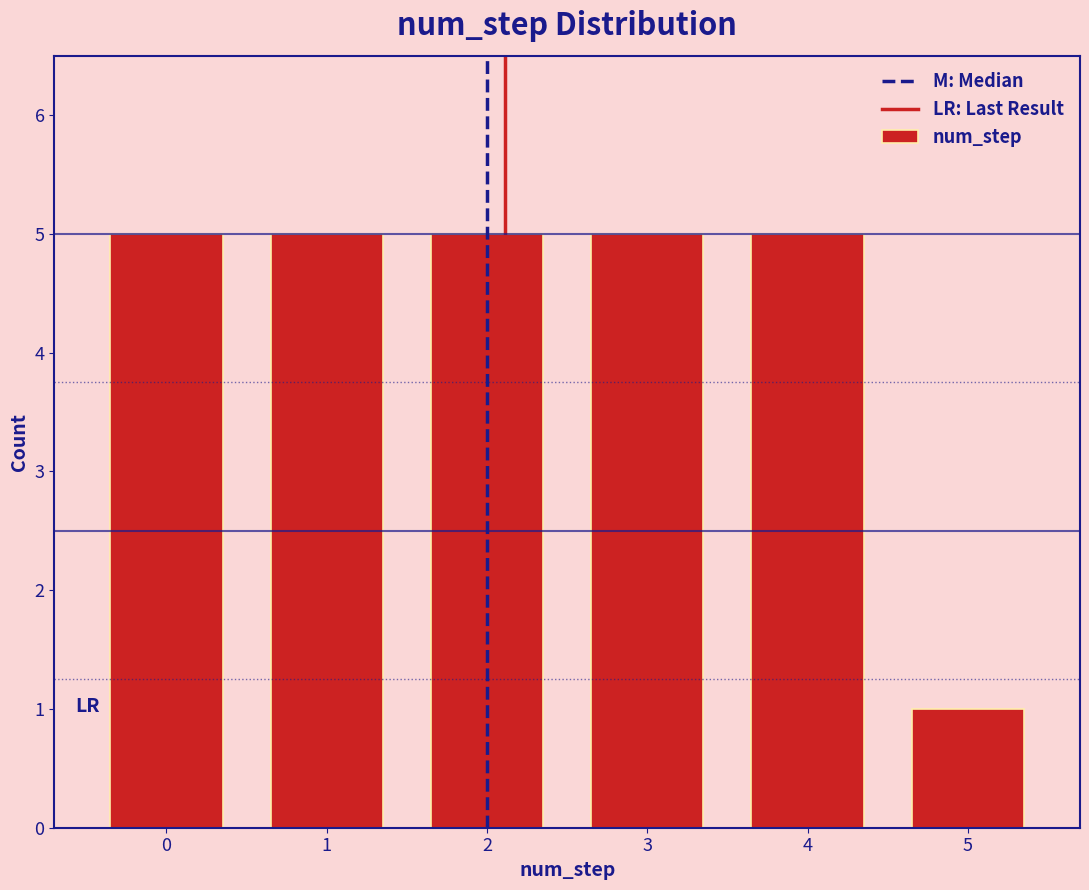

Reading left to right, list every bar in this chart as the range it spans on the x-axis followed by its height. The values are not printed on the chart, so give them approximately, as read against the axis.

-0.5 to 0.5: 5
0.5 to 1.5: 5
1.5 to 2.5: 5
2.5 to 3.5: 5
3.5 to 4.5: 5
4.5 to 5.5: 1